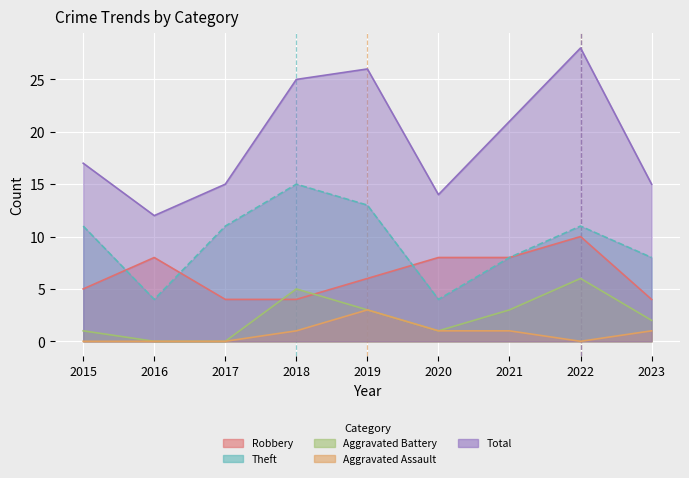

Is the value of Total at 2020 greater than the value of Aggravated Assault at 2022?

Yes